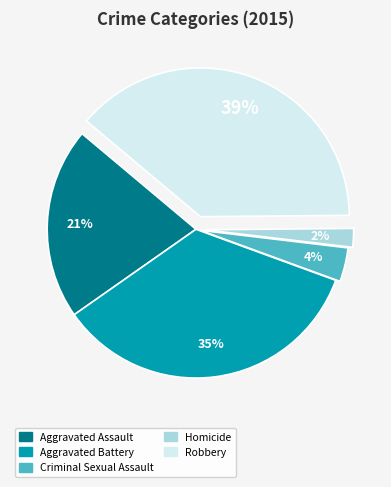

Does any single category account for the majority?

No